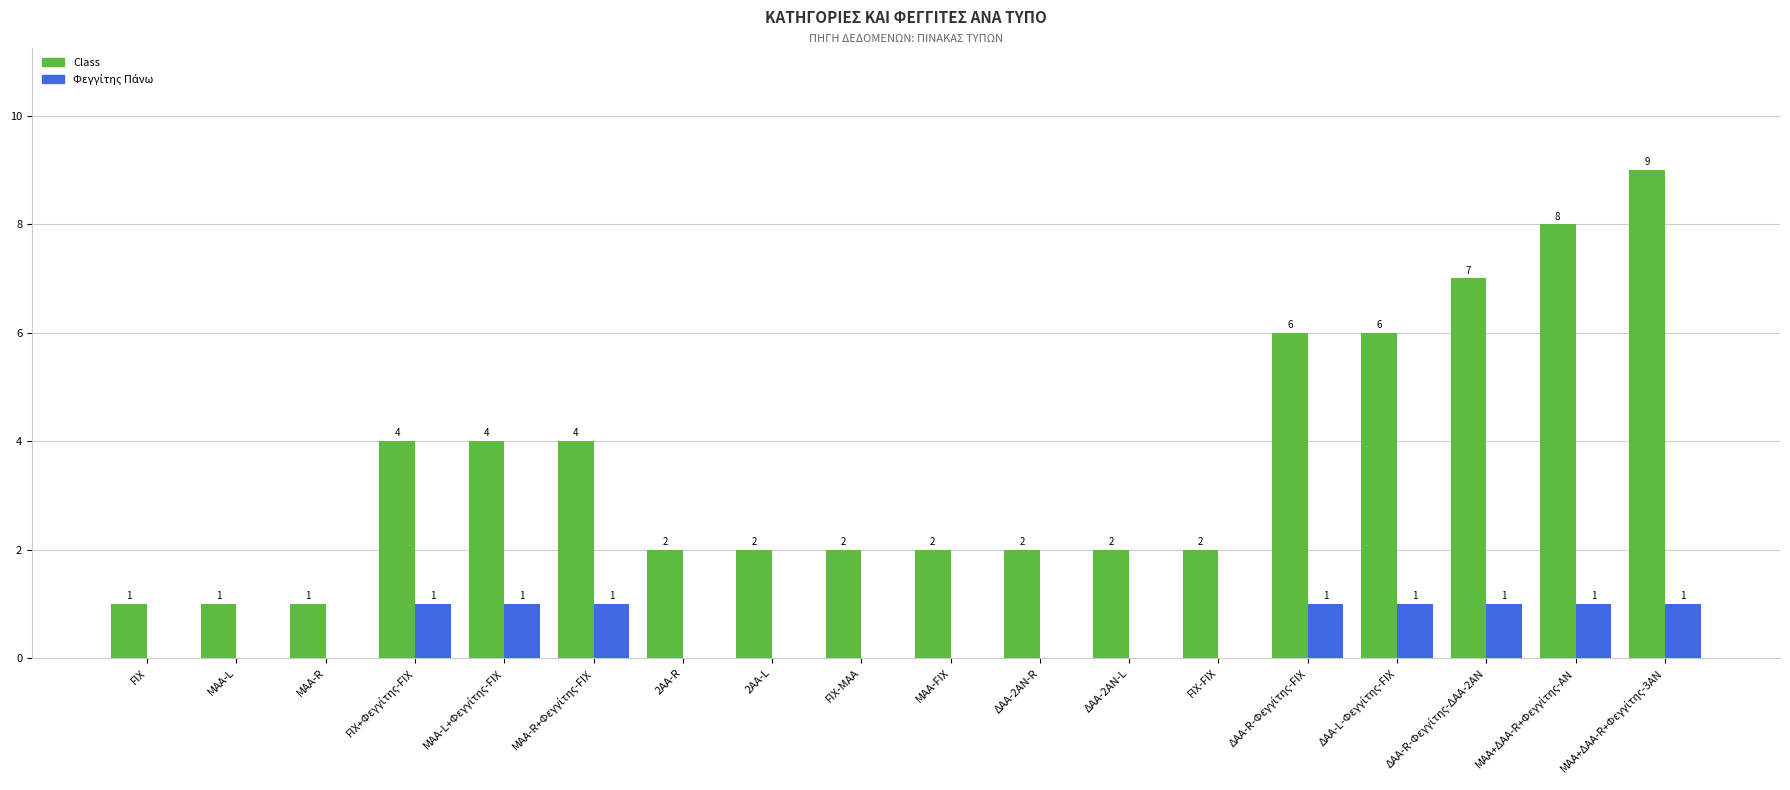

What is the average value of the Class series?

4